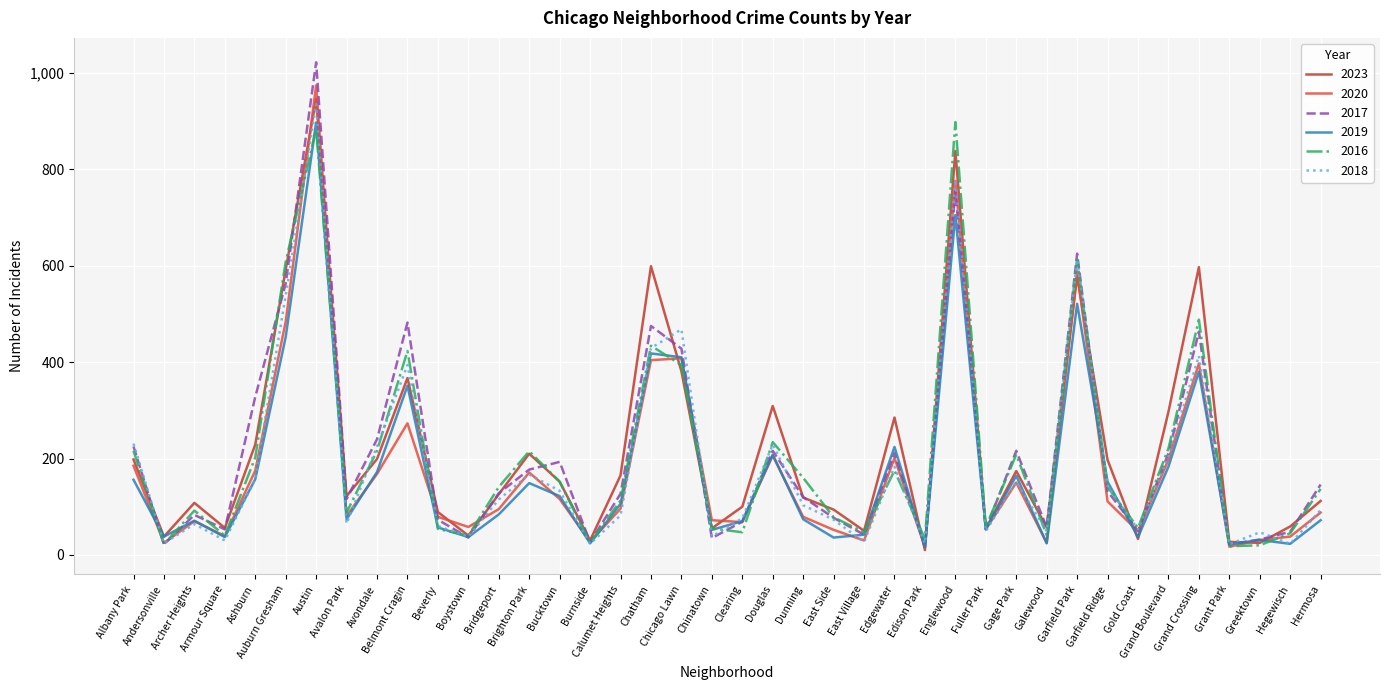

What is the maximum value for 2018?

935